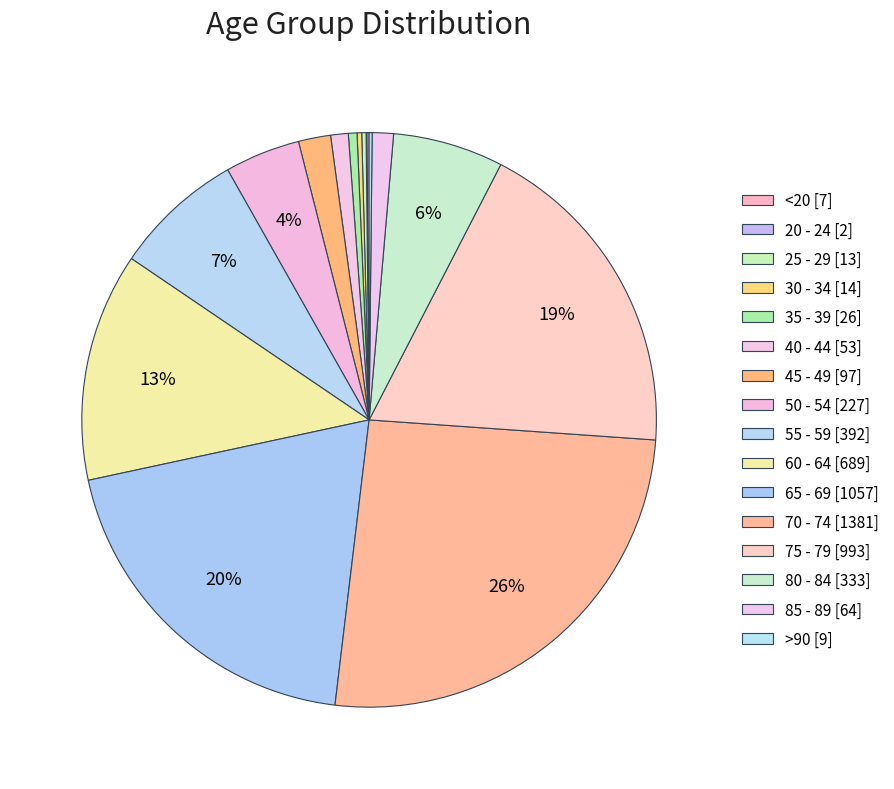

To the nearest percent, what is the combined percentage of 60 - 64 and 80 - 84?

19%